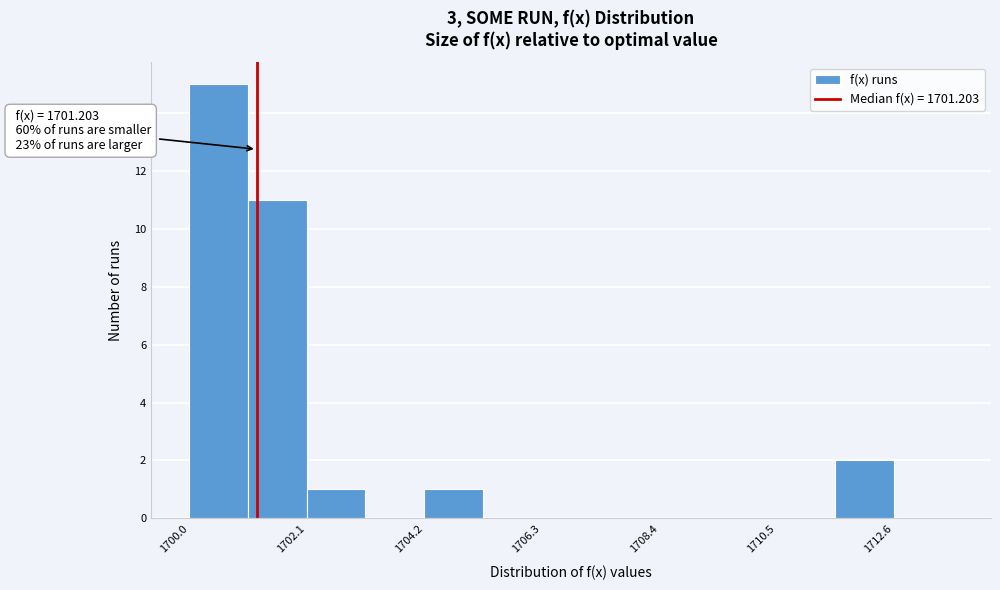

Around what value on the x-axis is the tallest bar? Give the approximate position of its centre, as read against the axis.

1700.5